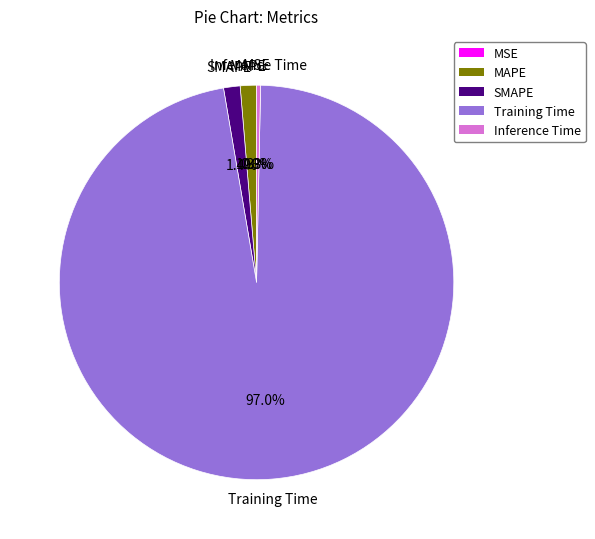

The MAPE slice represents 1% of the pie. True or false?

True